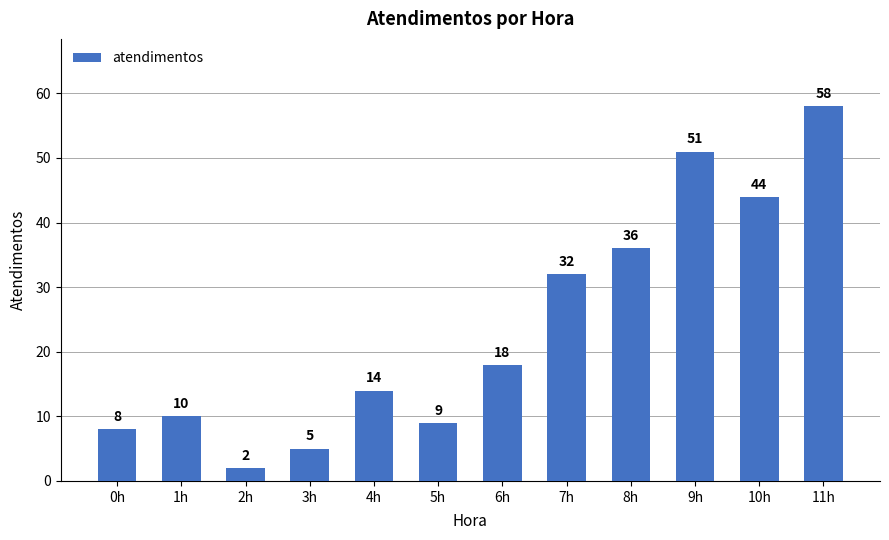

Rank the categories by value from lowest to highest.

2h, 3h, 0h, 5h, 1h, 4h, 6h, 7h, 8h, 10h, 9h, 11h